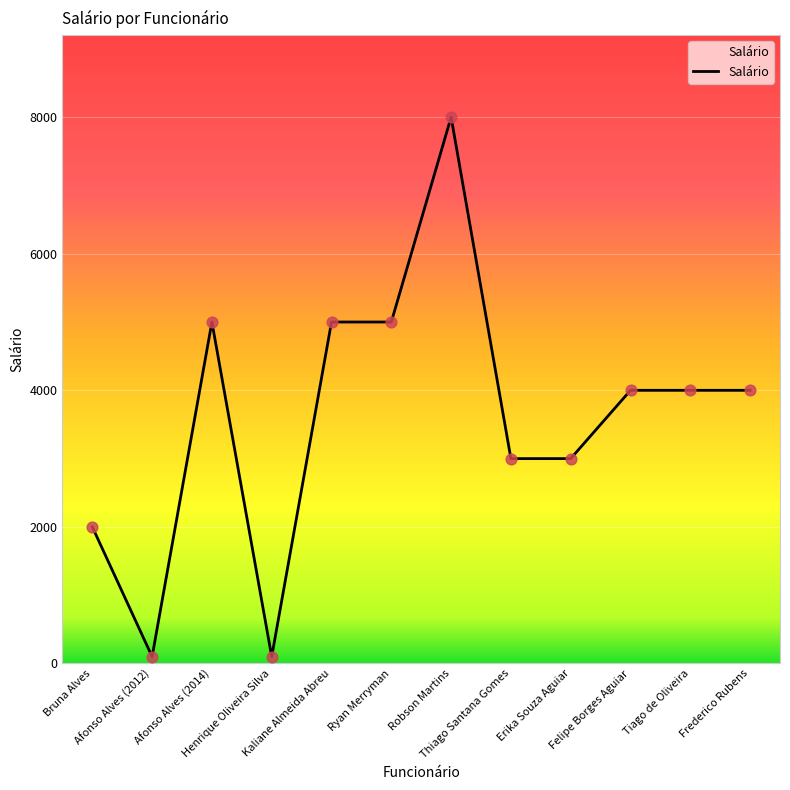

What is the change in value from Bruna Alves to Afonso Alves (2014)?

+3000